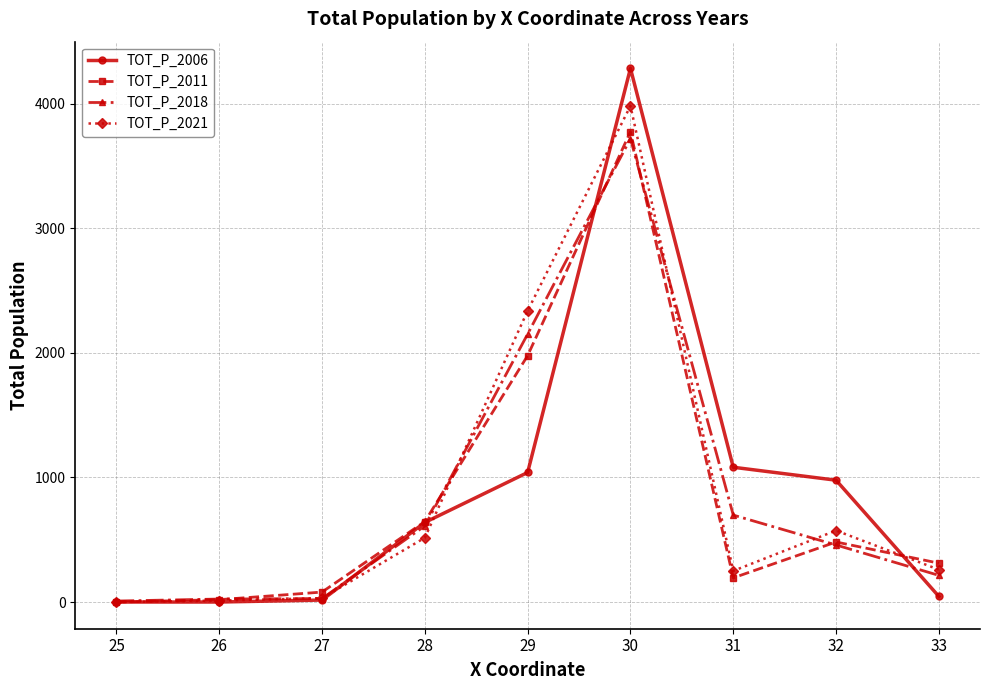

True or false: TOT_P_2021 has more than 1 points higher than both neighbors.

True